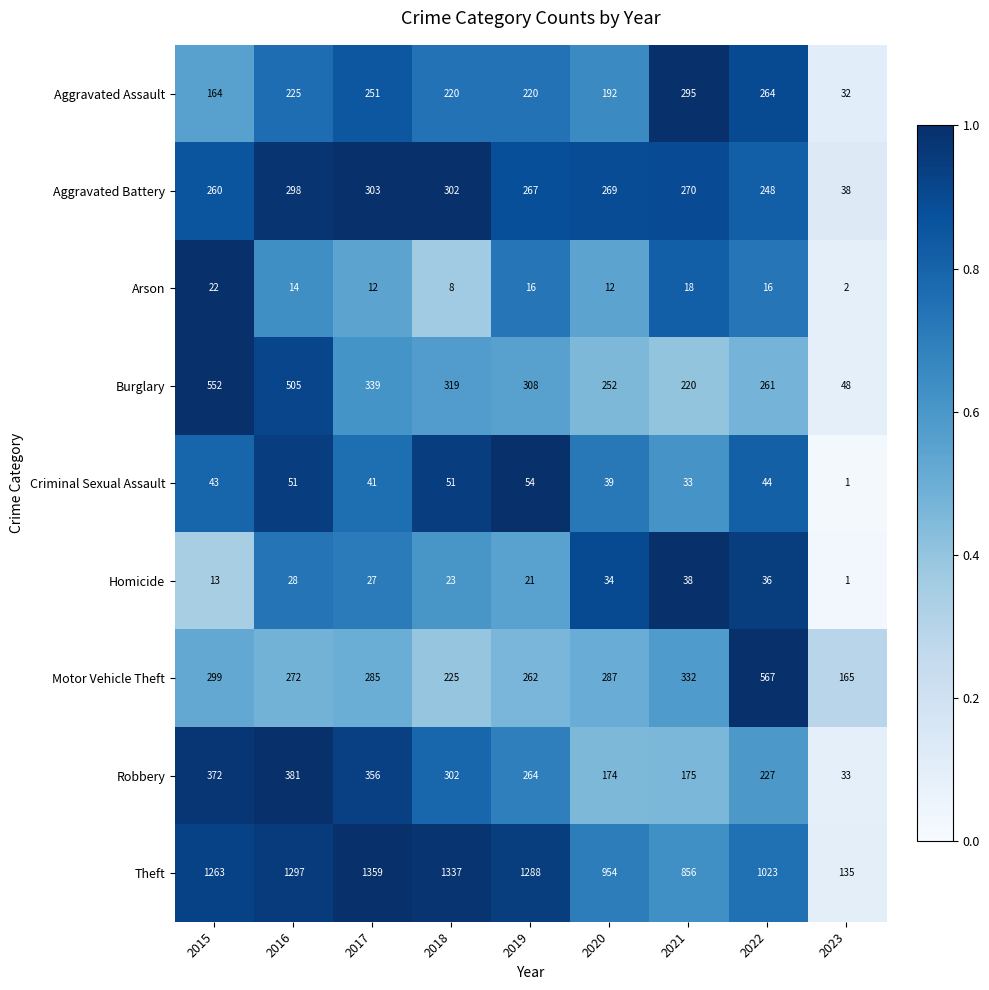

What is the difference between the maximum and minimum values in the Burglary series?

504